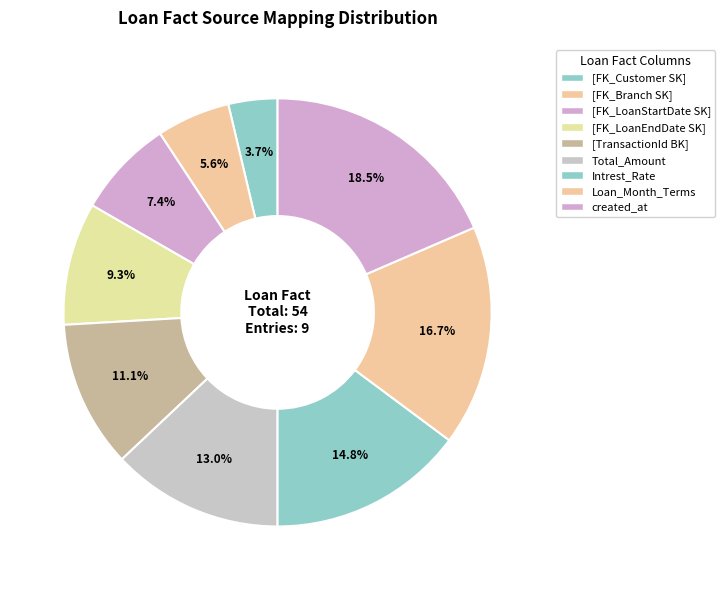

What percentage is the [TransactionId BK] slice, to the nearest percent?

11%